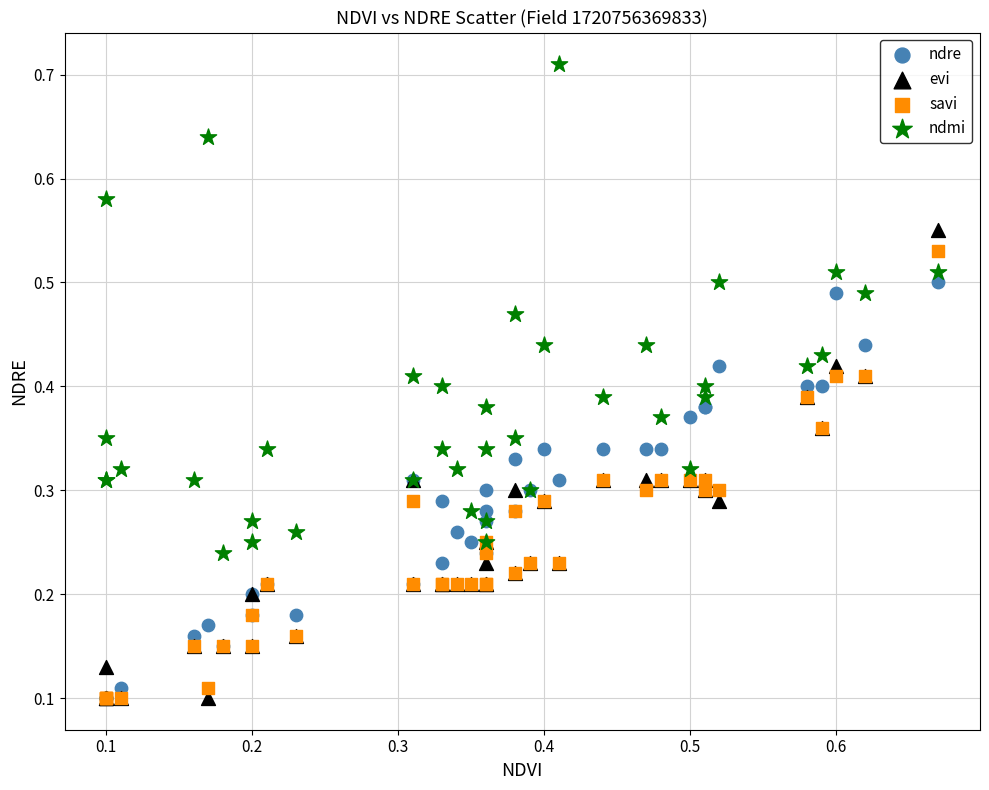

What are all the series names shown in the legend?

ndre, evi, savi, ndmi